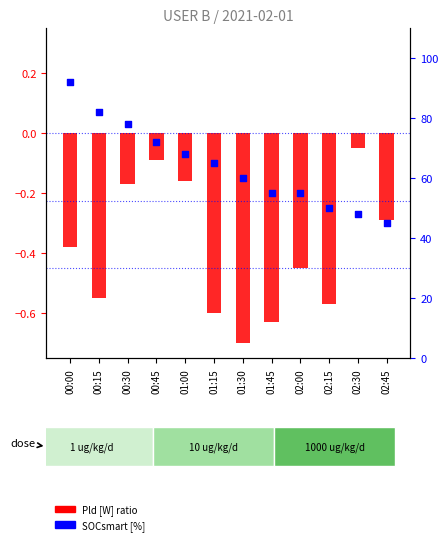

At how many categories does at least one series exceed 46?

11